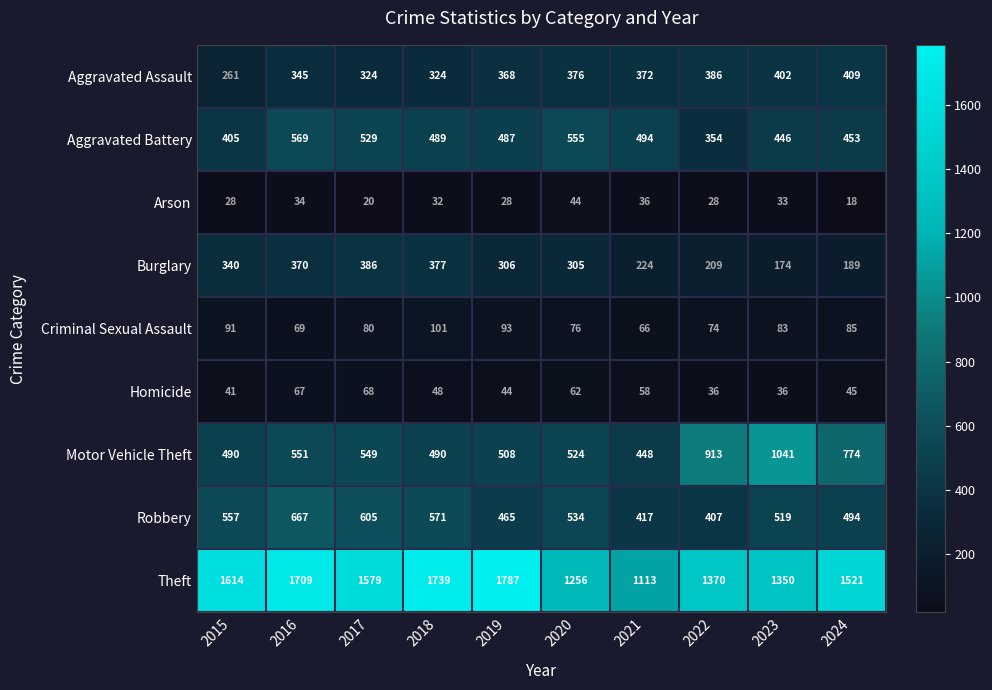

At 2015, list the series in order from largest to smallest.

Theft, Robbery, Motor Vehicle Theft, Aggravated Battery, Burglary, Aggravated Assault, Criminal Sexual Assault, Homicide, Arson